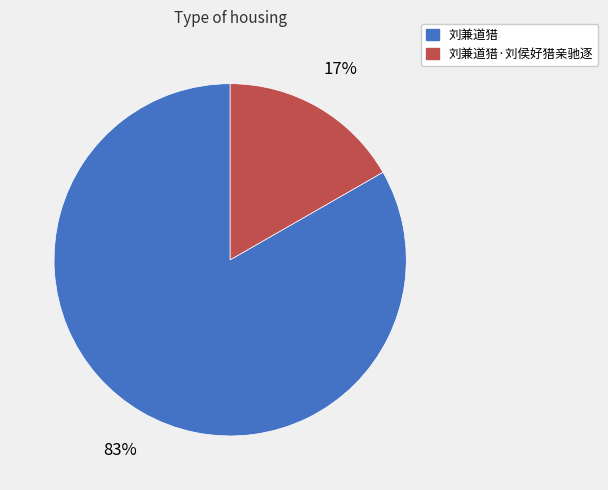

Is the sum of 刘兼道猎 and 刘兼道猎·刘侯好猎亲驰逐 greater than half?

Yes